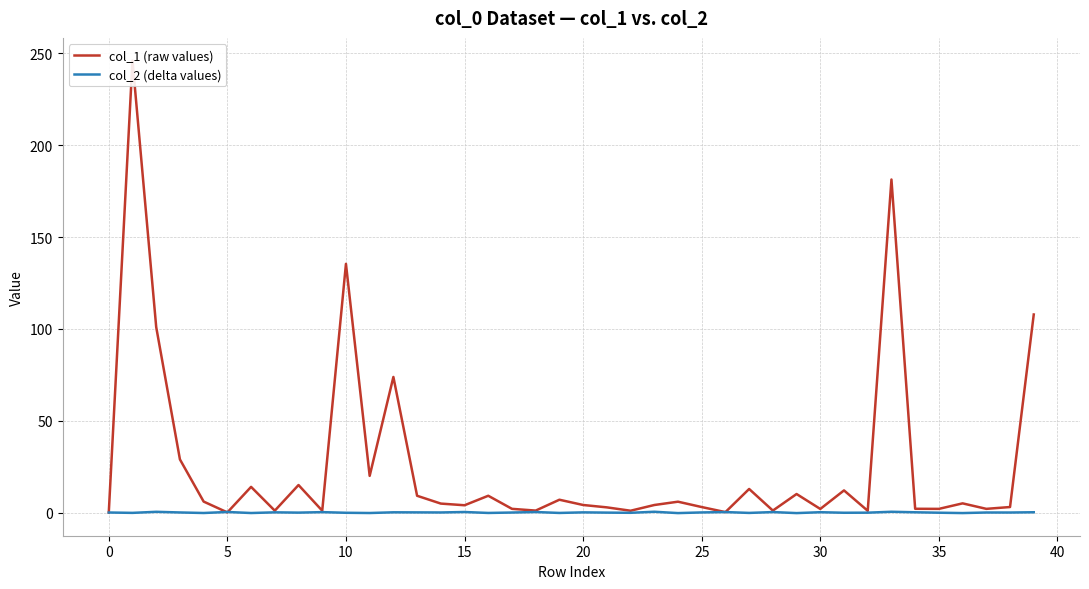

Which category has the highest value in the col_2 (delta values) series?

23